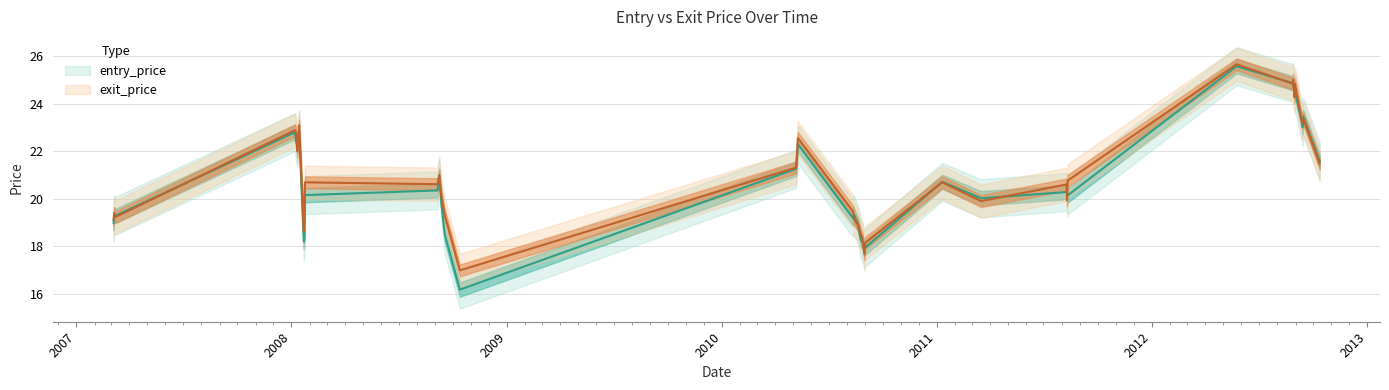

What value does the exit_price series have at 2012-09-11?

23.3